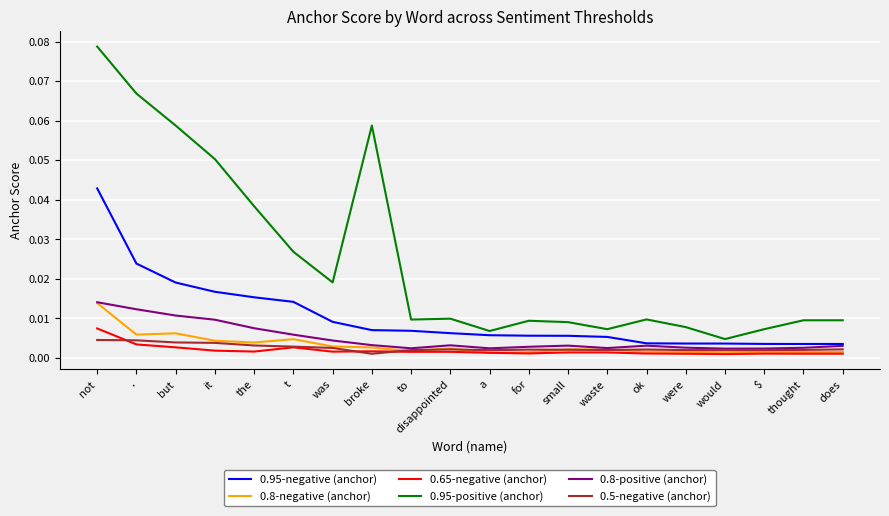

Where is 0.95-positive (anchor) nearest to the value 0?

would